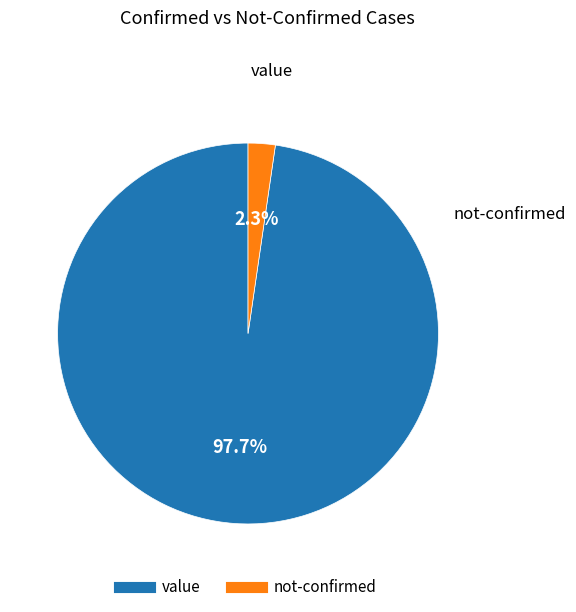

Is there any slice that represents more than half of the pie?

Yes